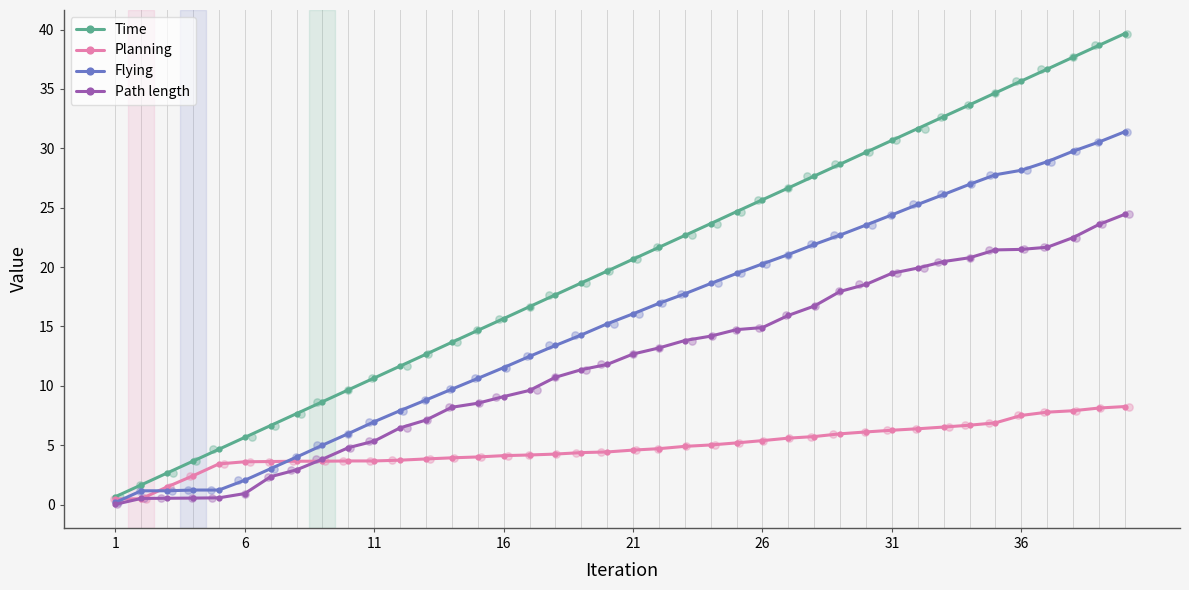

Is it true that Time equals 30.7 at 31?

True